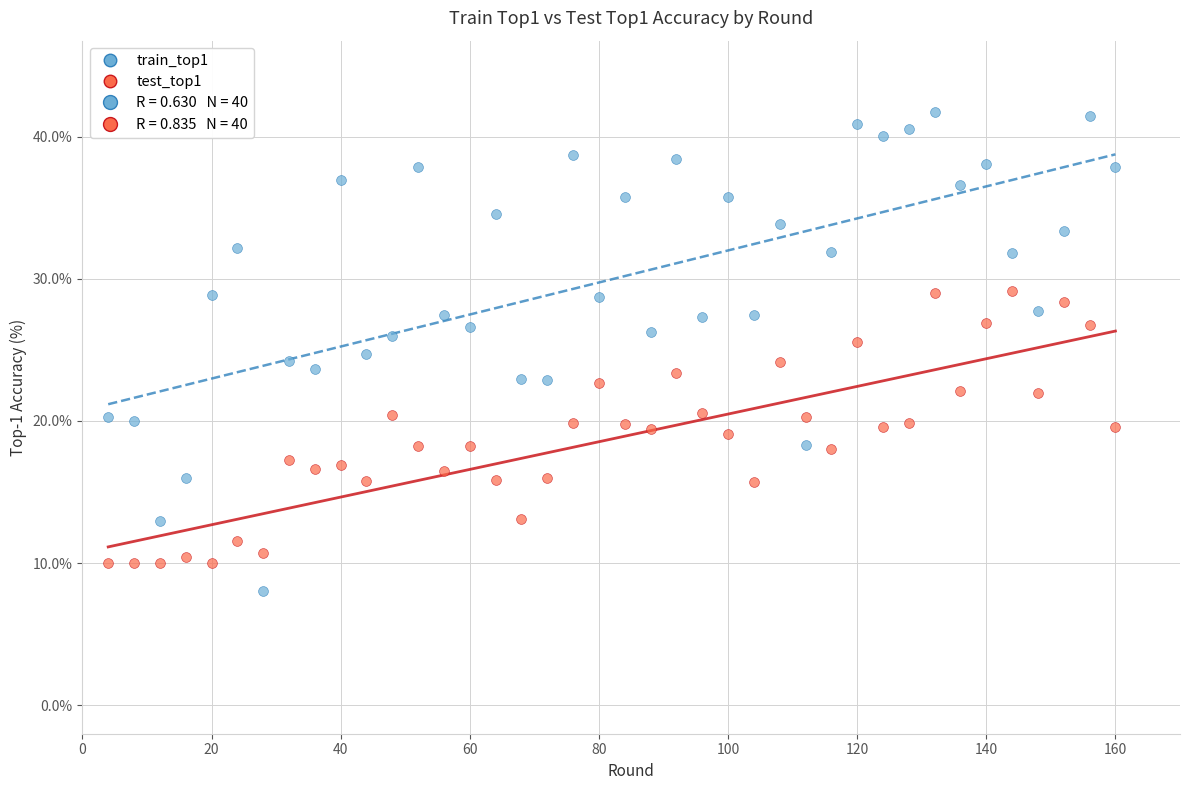

Which series reaches the maximum Y coordinate?

train_top1